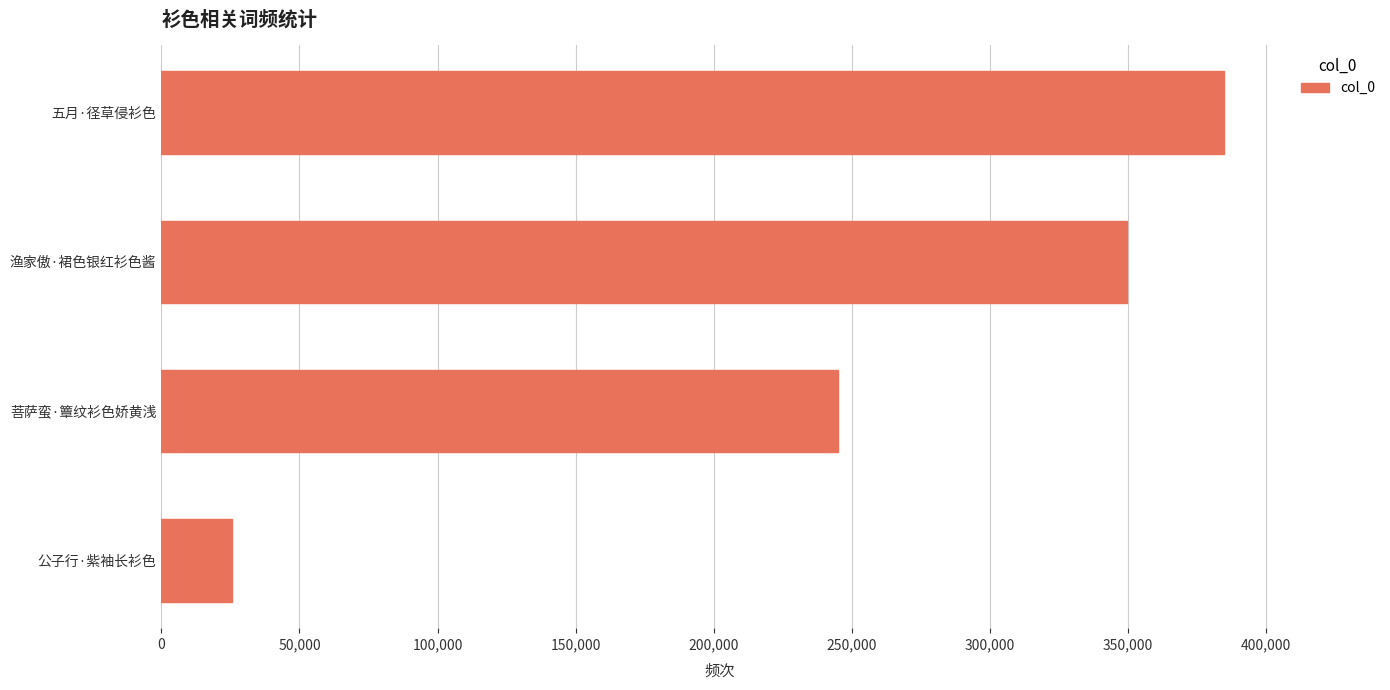

How many data points are less than 349716?

2